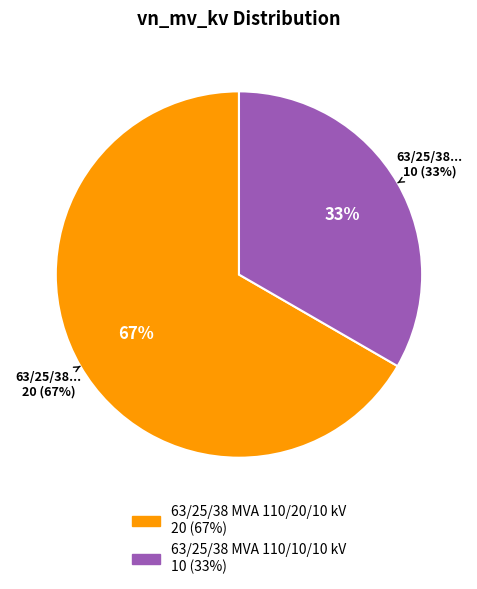

Count the number of slices in the pie.

2